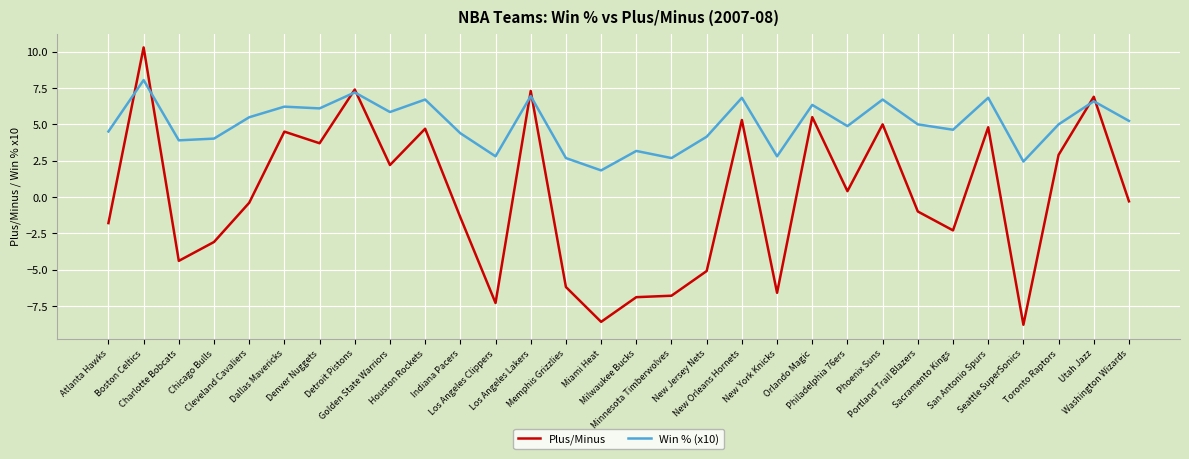

True or false: Plus/Minus has more than 1 interior local peaks.

True